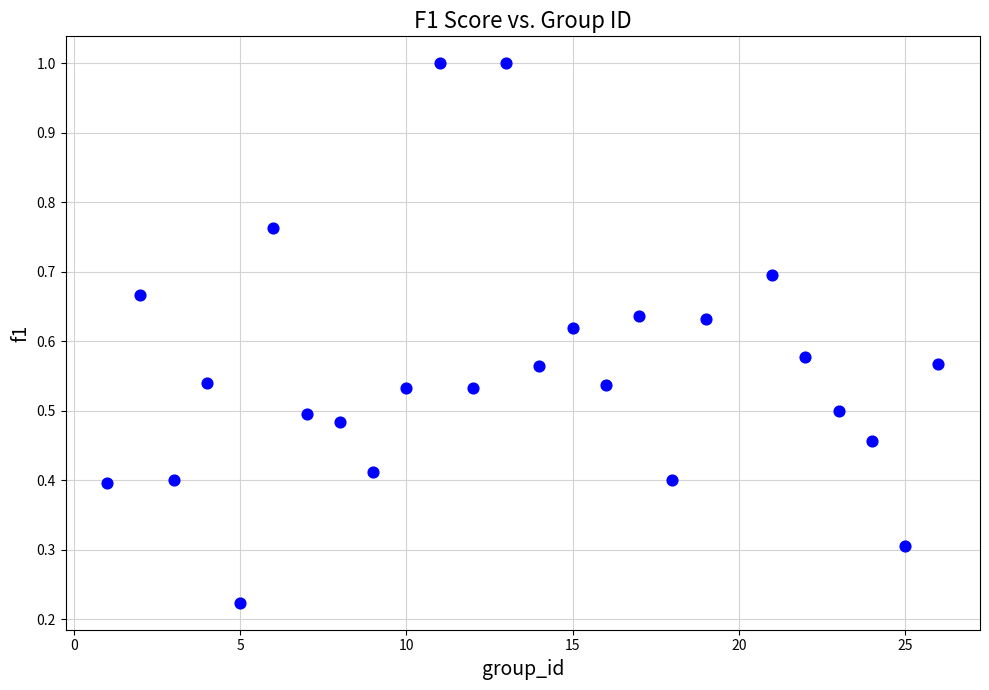

What is the range of X values (max minus min)?

25.0